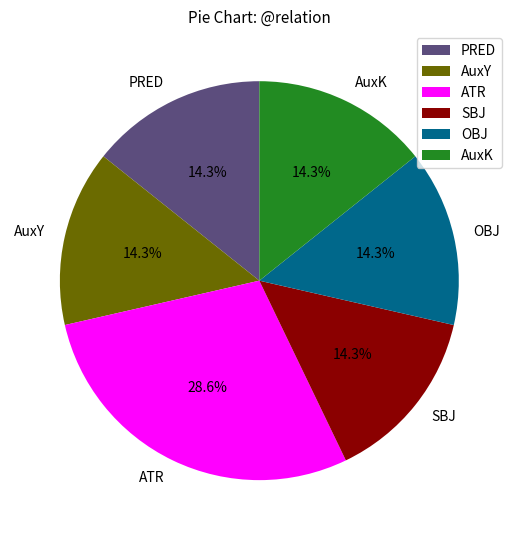

What percentage is the AuxY slice, to the nearest percent?

14%